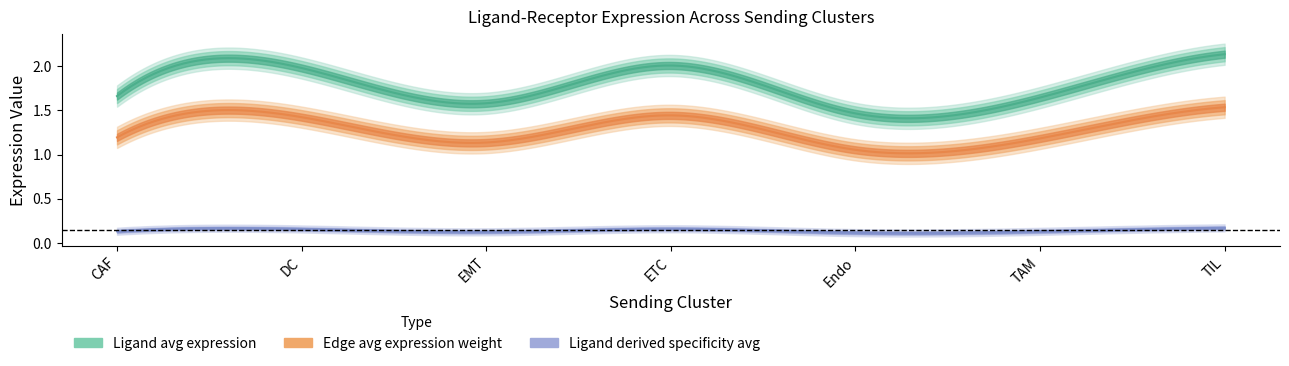

How many interior local peaks does the Ligand avg expression series have?

2